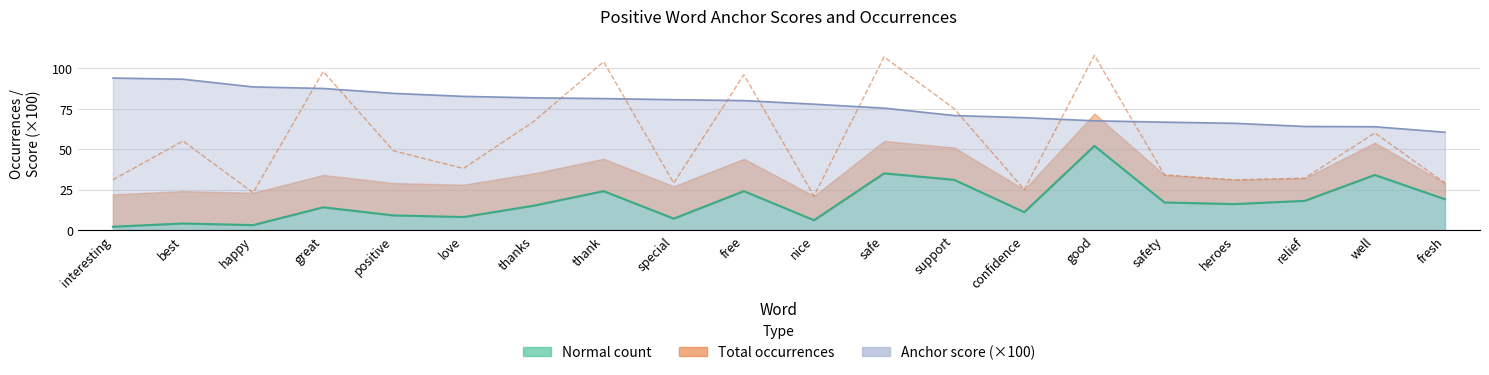

Which series ends up on top after the final intersection of total_occ and anchor_score?

anchor_score